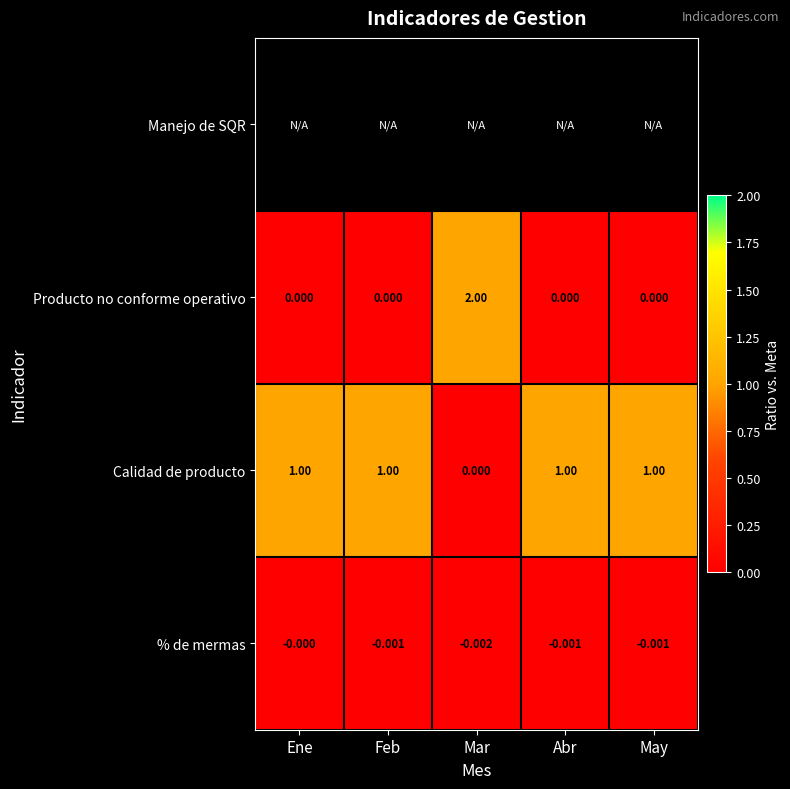

Is the value of Producto no conforme operativo at May greater than the value of % de mermas at Feb?

Yes